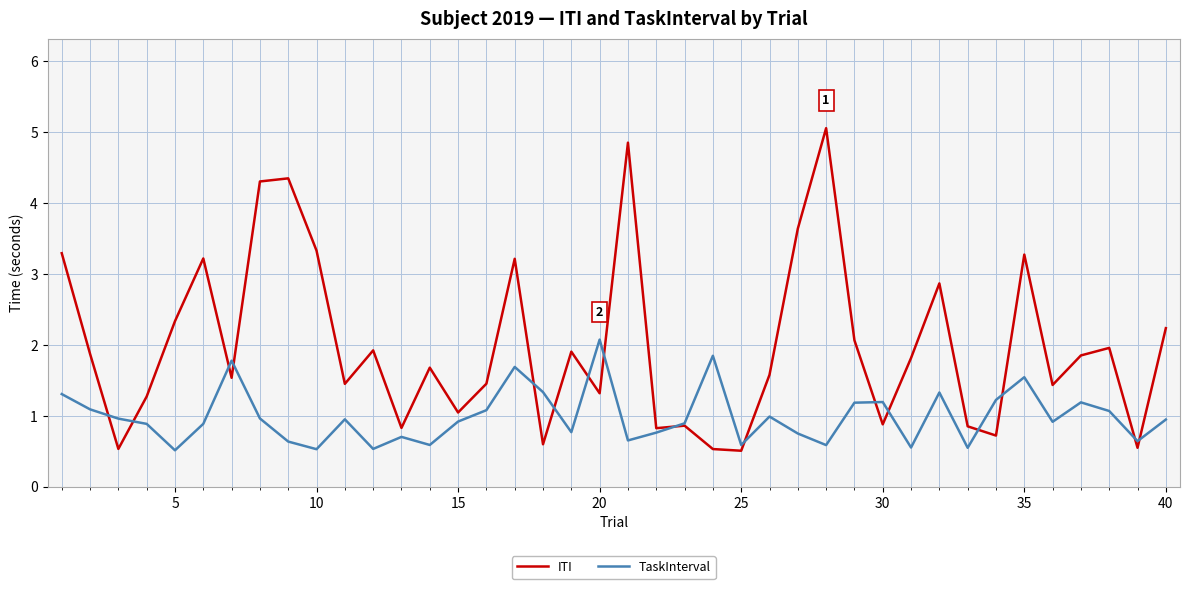

What is the highest value of the ITI series?

5.1